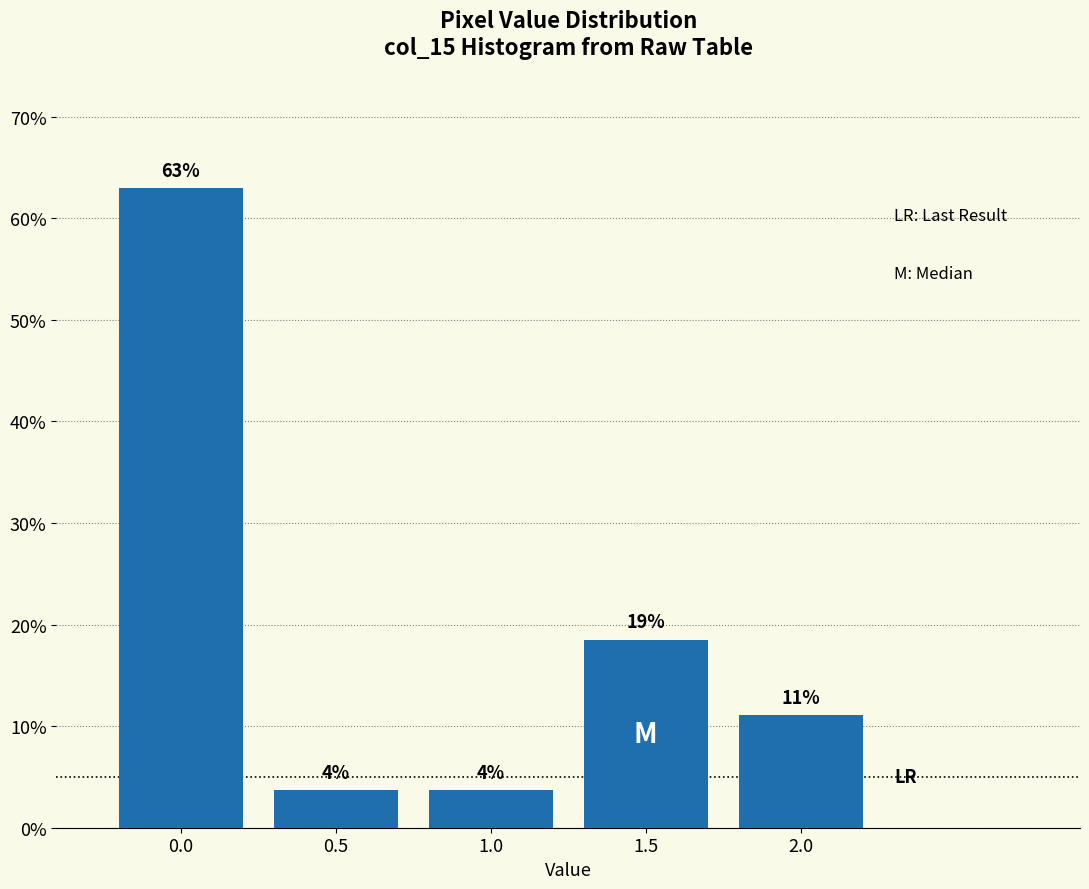

How many bars are there in total?

5